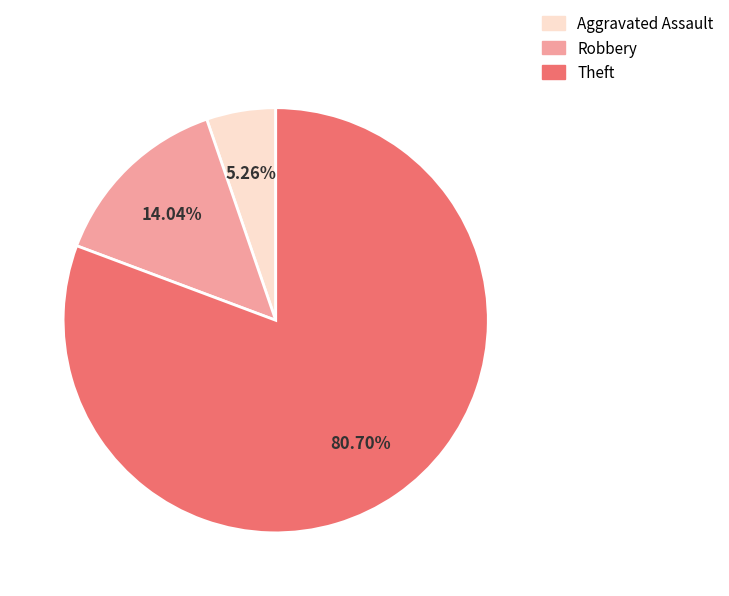

What is the ratio of the value at Aggravated Assault to the value at Robbery?

0.4